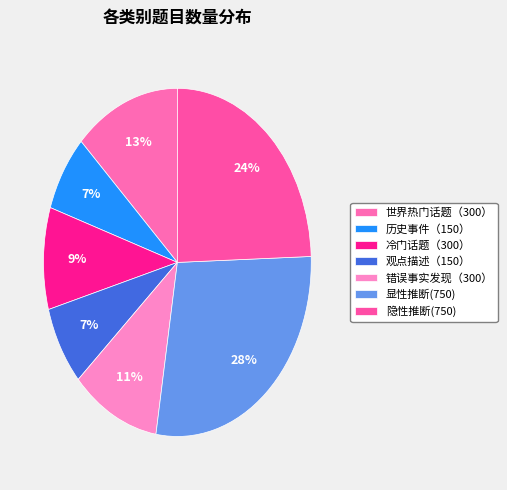

Which category has the biggest portion of the pie?

显性推断(750)